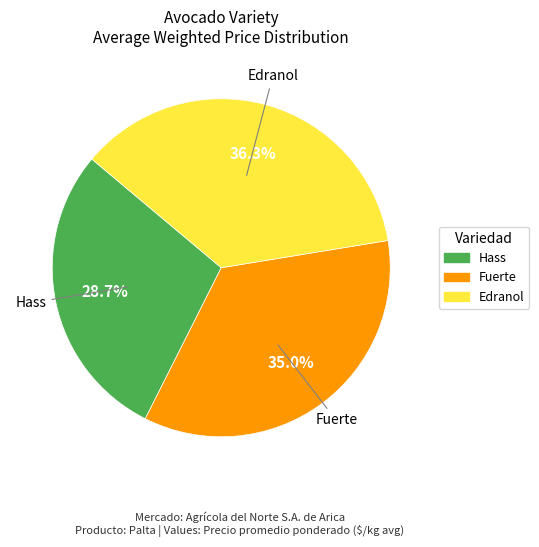

Is there a majority slice in this chart?

No